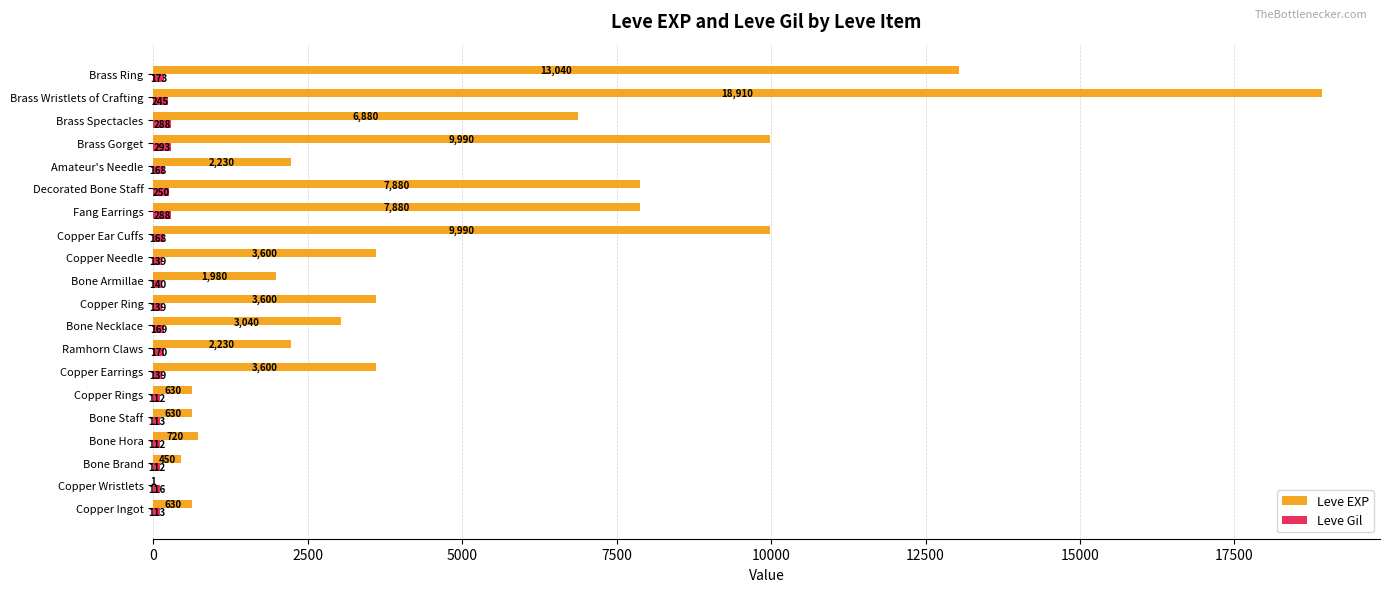

At which category is the sum across all series the highest?

Brass Wristlets of Crafting